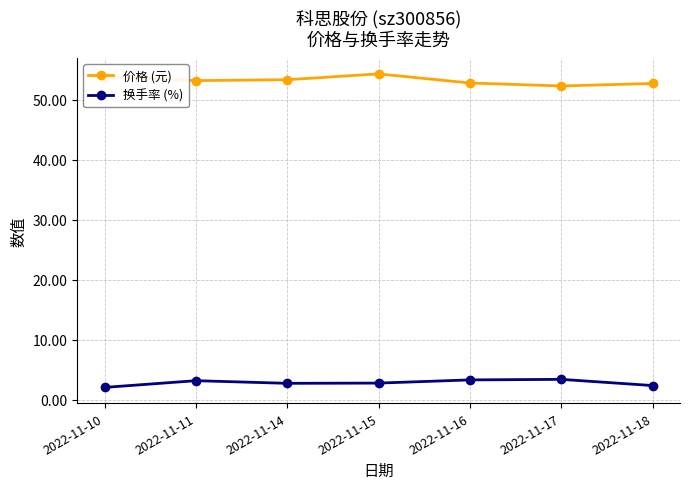

How many interior local peaks does the 价格 (元) series have?

1